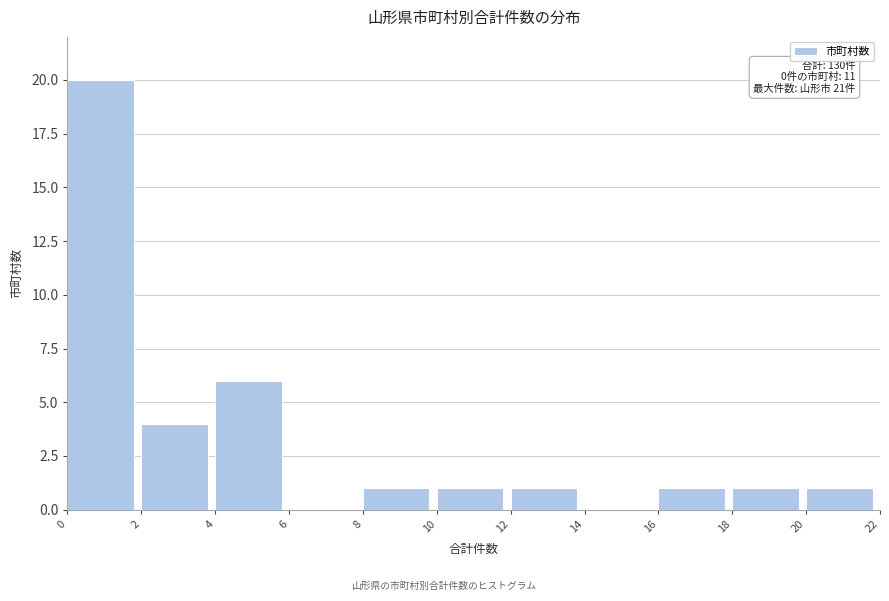

Over which range of the x-axis is the bar tallest?

0 to 2